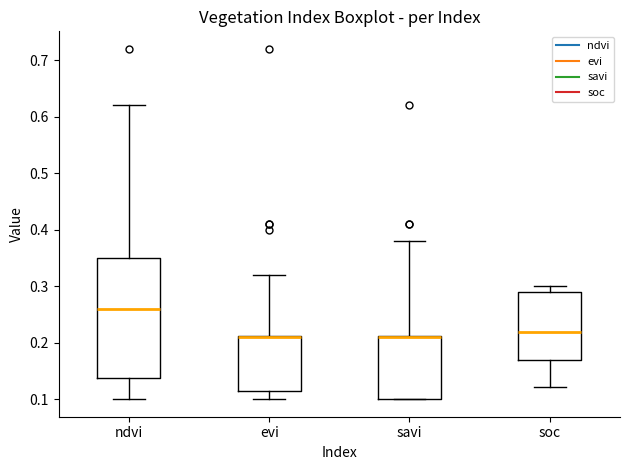

Where does the upper whisker of the box for savi end on the y-axis? The values are not printed on the chart, so give them approximately, as read against the axis.

0.38